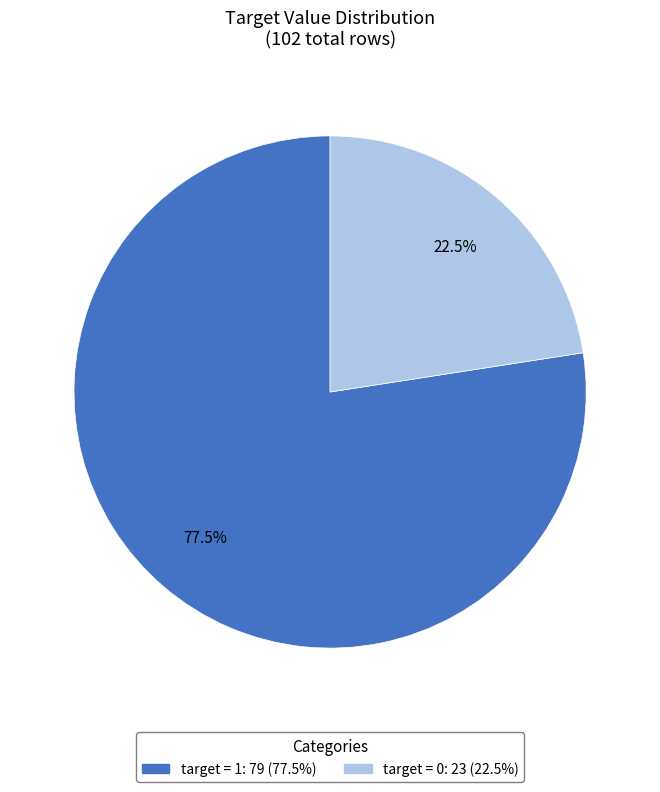

Does any single category account for the majority?

Yes